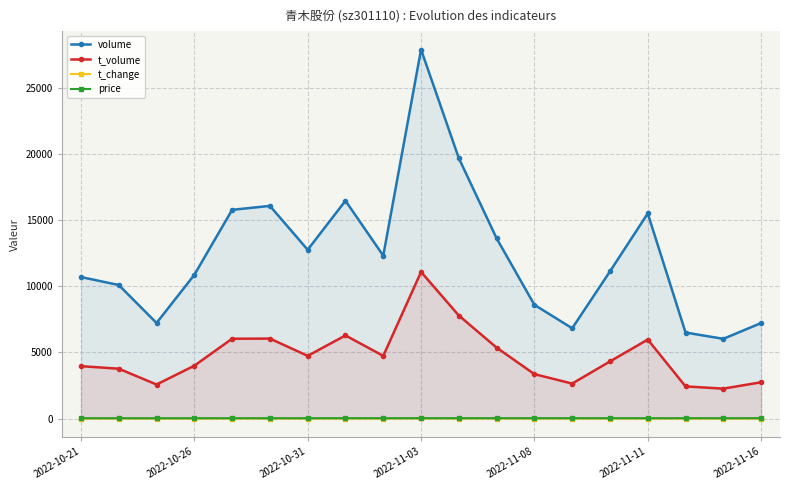

What is the value of the t_volume point at the 7th from the left?

4745.0